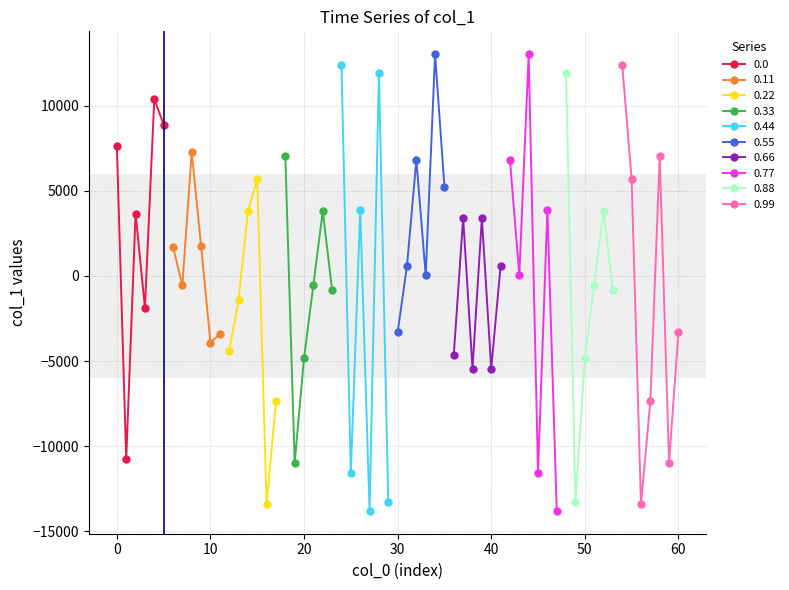

How many interior local peaks does the 0.0 series have?

2